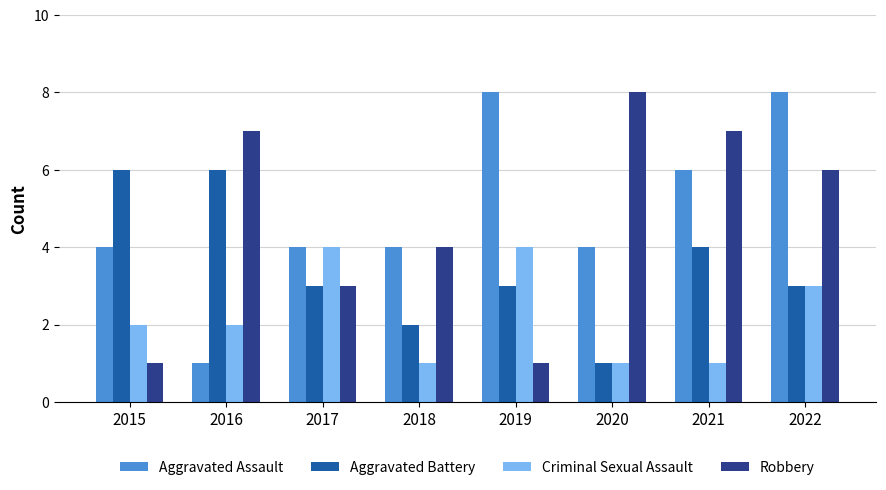

Which series has the largest total across all categories?

Aggravated Assault